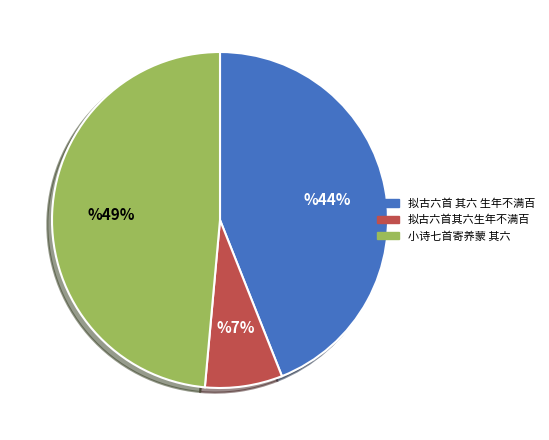

To the nearest percent, what is the combined percentage of 拟古六首其六生年不满百 and 拟古六首 其六 生年不满百?

51%